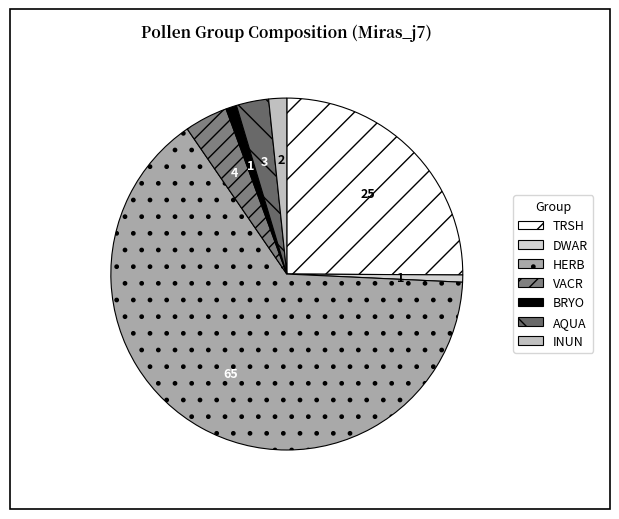

What is the smallest slice in the pie chart?

DWAR